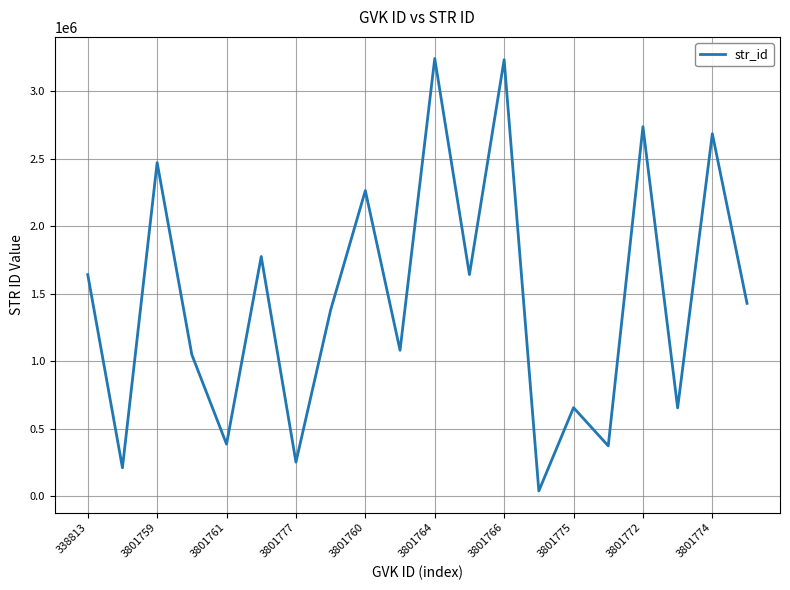

What is the difference between the maximum and minimum values?

3206764